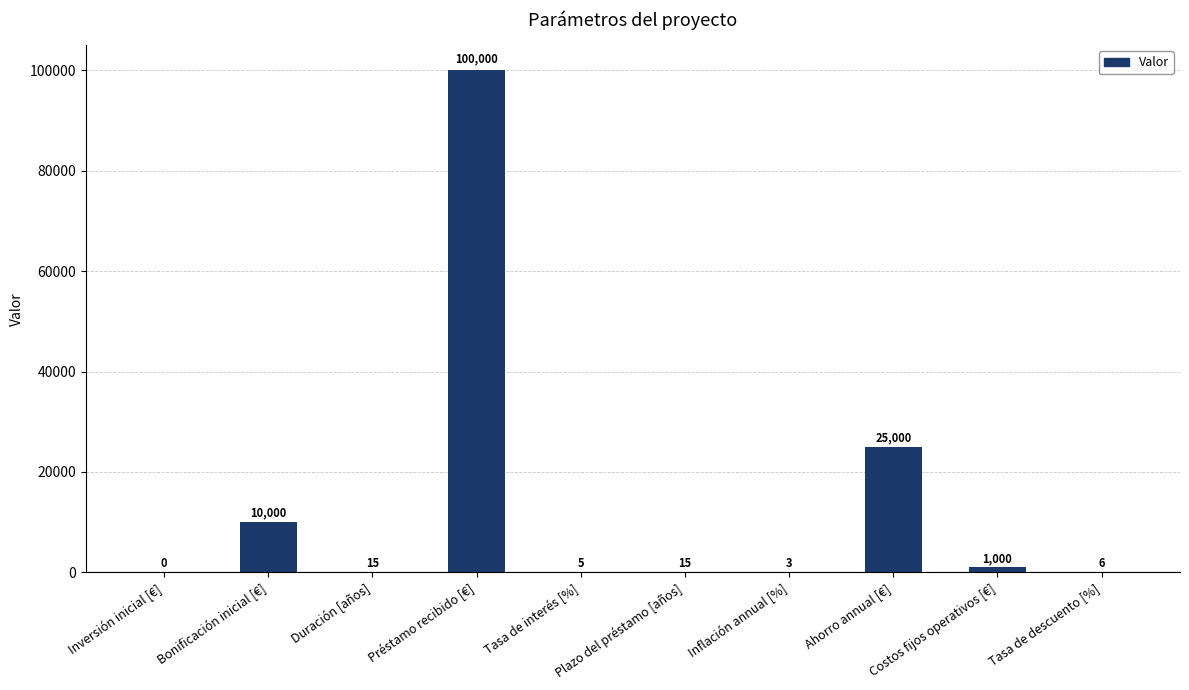

What is the sum of all values?

136044